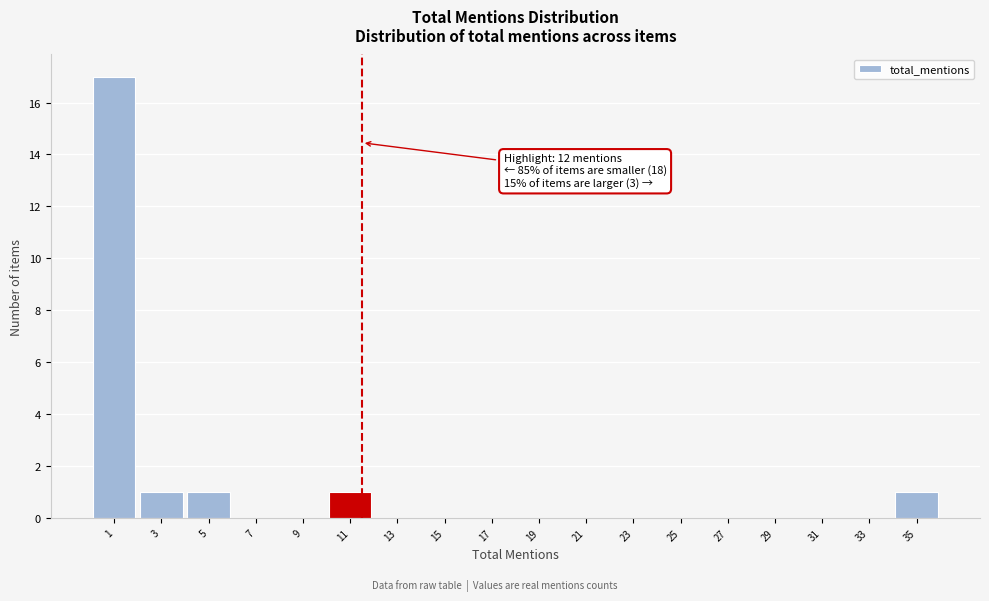

Reading left to right, extract all data points from this chart.

1=17	3=1	5=1	7=0	9=0	11=1	13=0	15=0	17=0	19=0	21=0	23=0	25=0	27=0	29=0	31=0	33=0	35=1